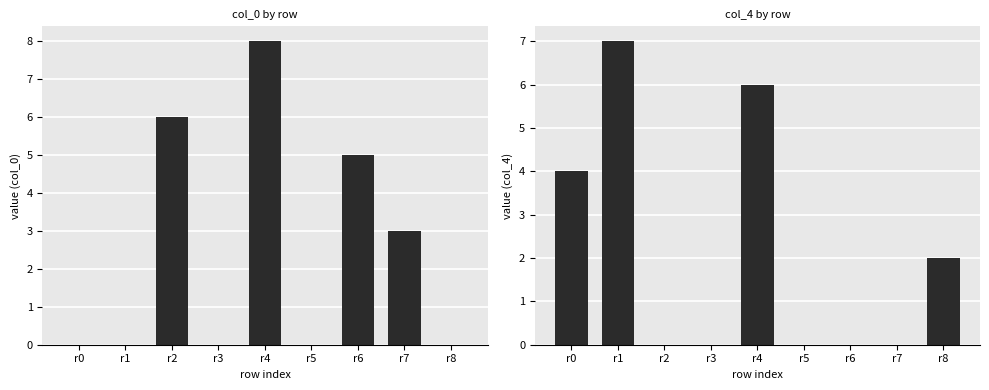

At which category is the sum across all series the highest?

r4